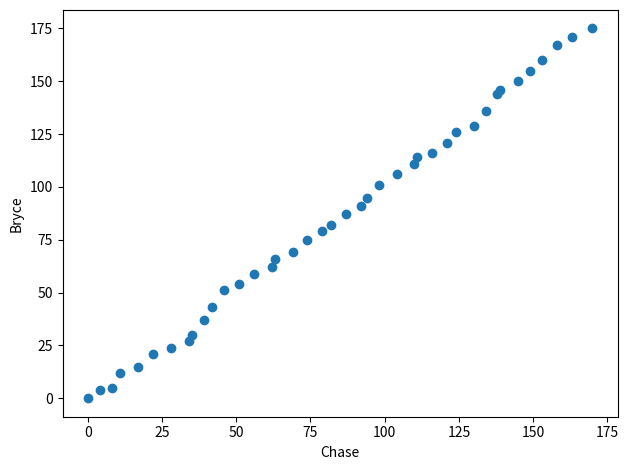

What is the range of Y values (max minus min)?

175